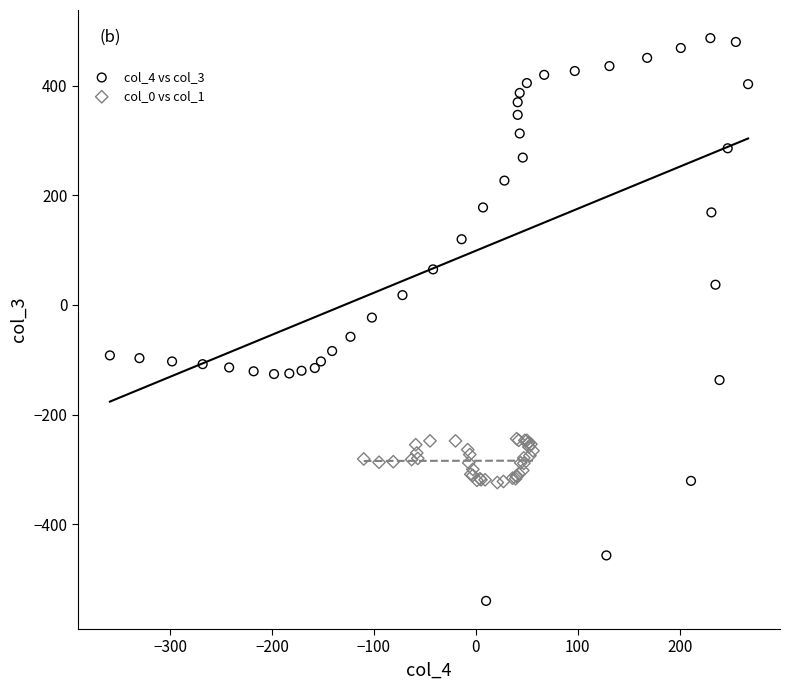

Which series contains the highest Y value?

col_4 vs col_3